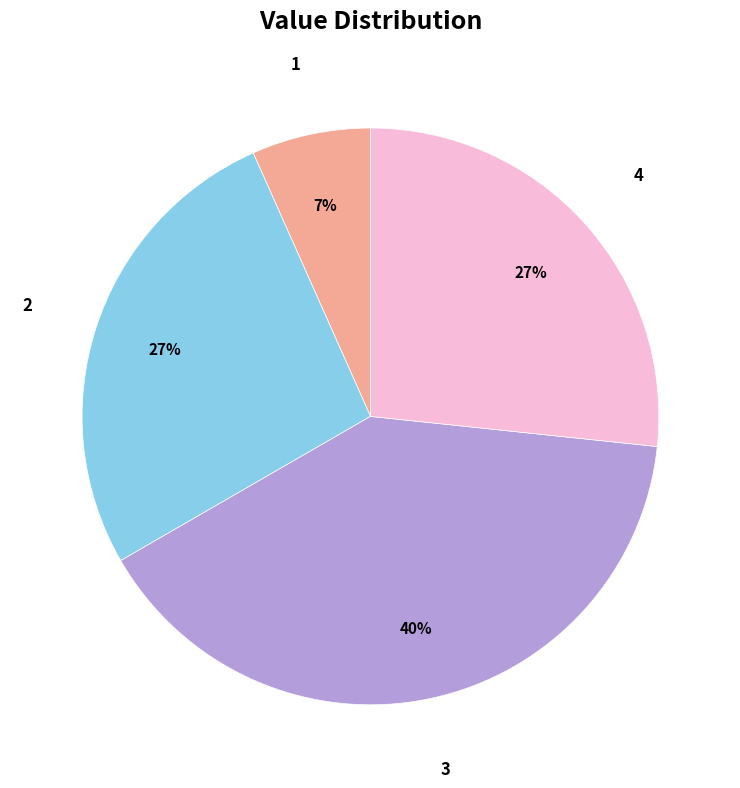

To the nearest percent, what is the difference between the largest and smallest slice percentages?

33%